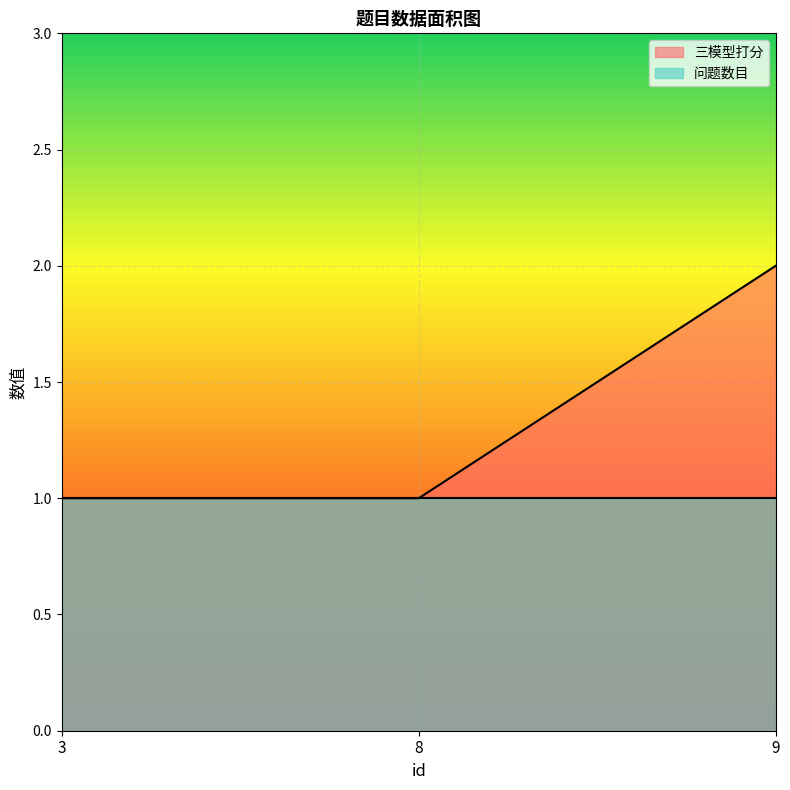

The value at 3 is 1. True or false?

False